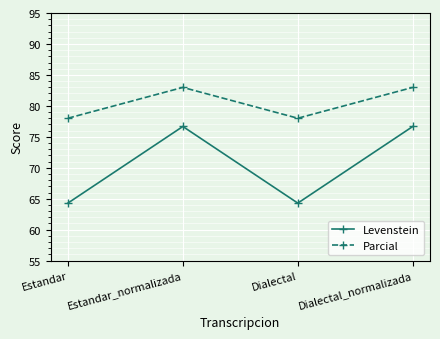

Is this an area chart (filled region under the line)?

No